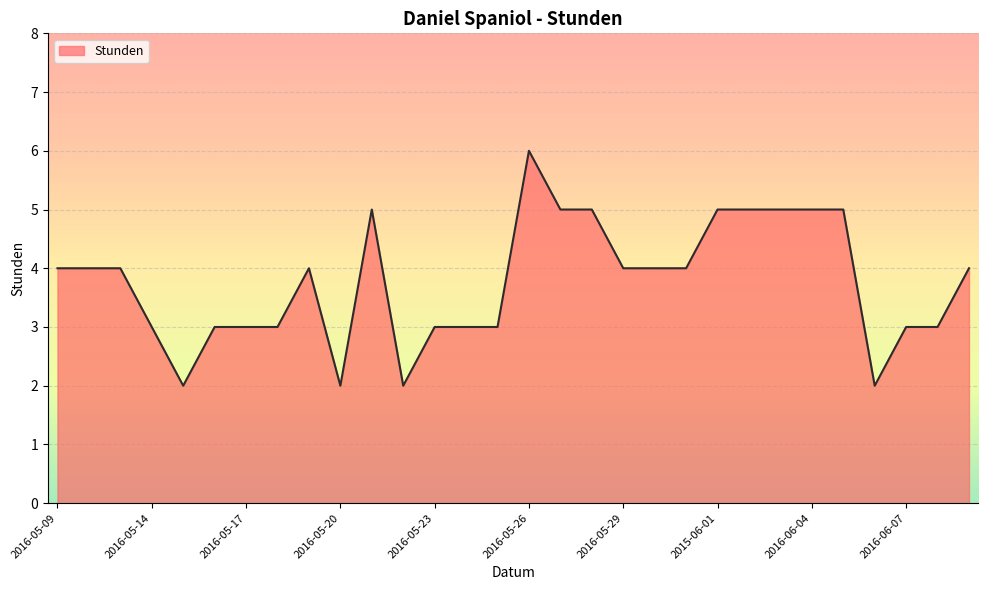

What is the difference between the maximum and minimum values?

4